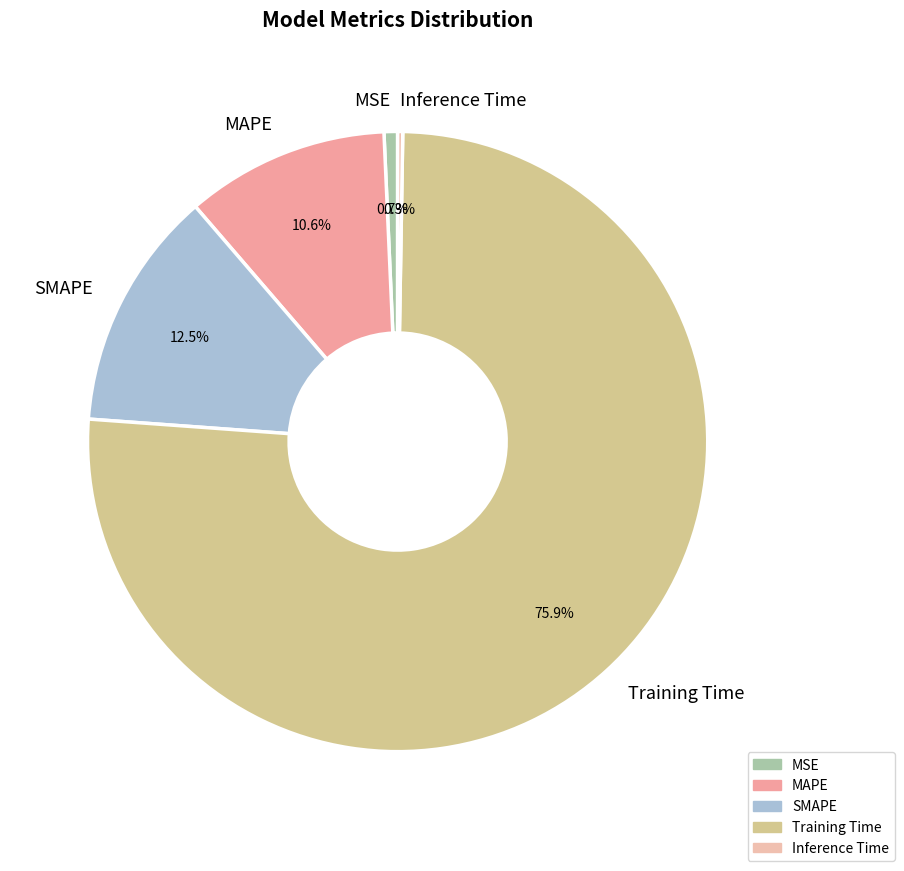

Which slice is the largest?

Training Time